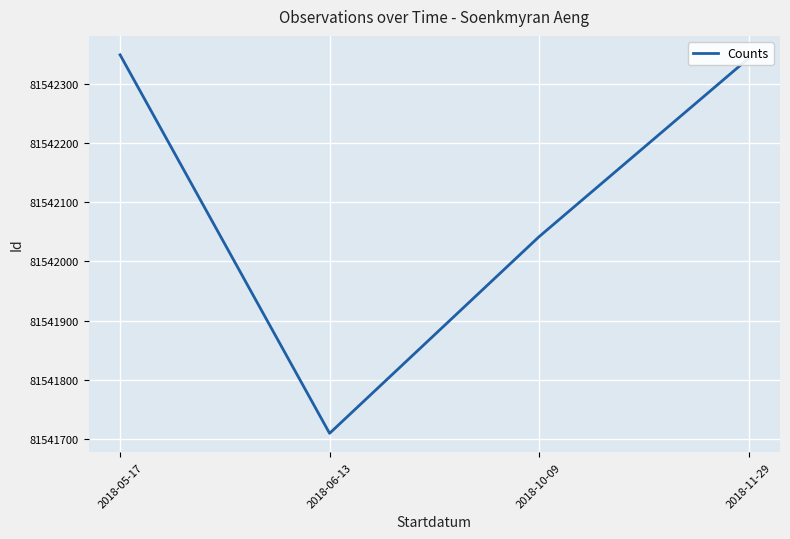

At which label is the value closest to 81542029?

2018-10-09